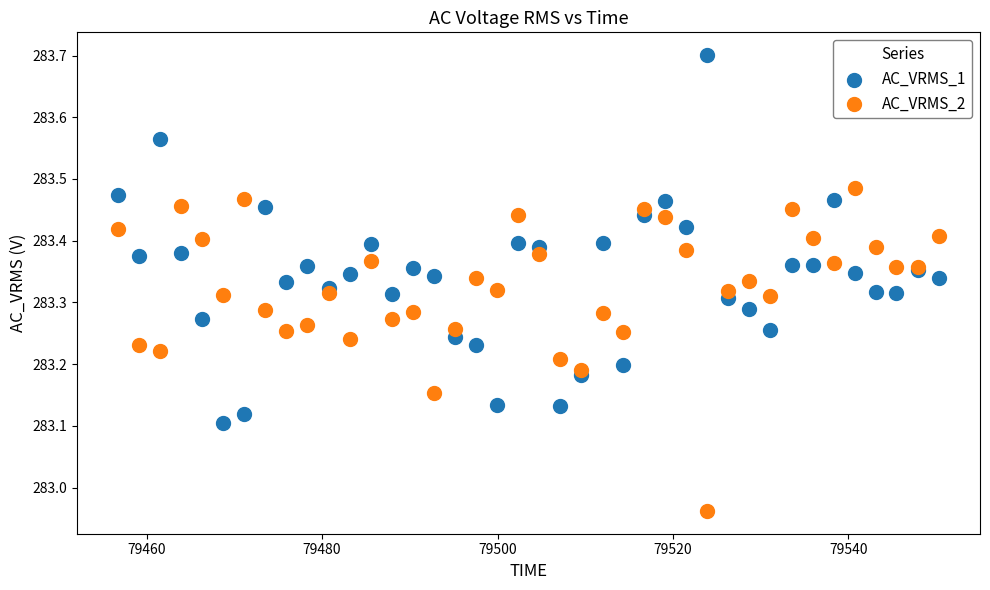

Which series contains the highest Y value?

AC_VRMS_1